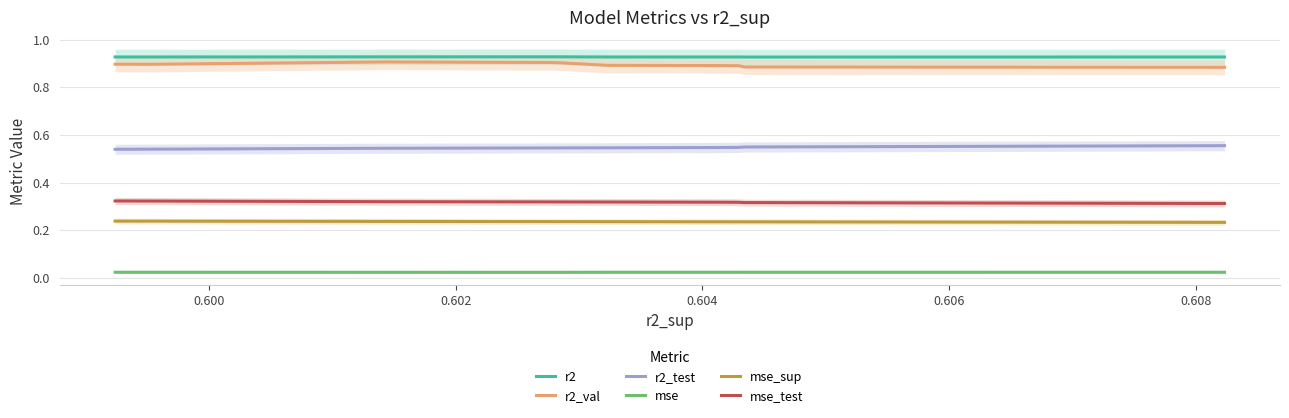

True or false: r2_val and mse_sup intersect in this chart.

False